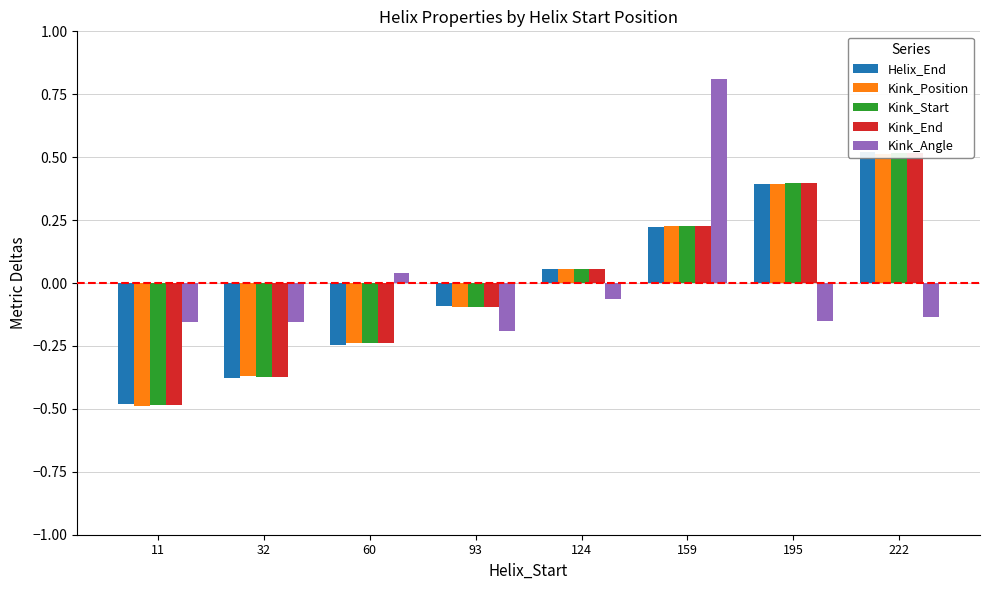

Which category has the highest value in the Kink_Start series?

222